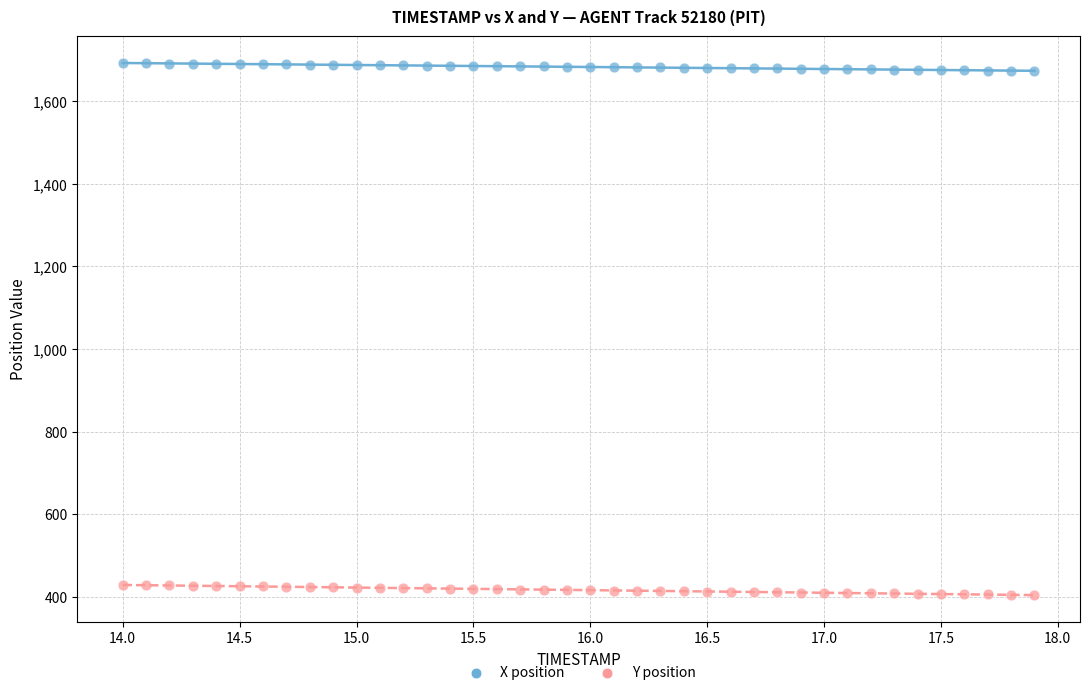

Across all data points, what is the range of Y values (max minus min)?

1287.2